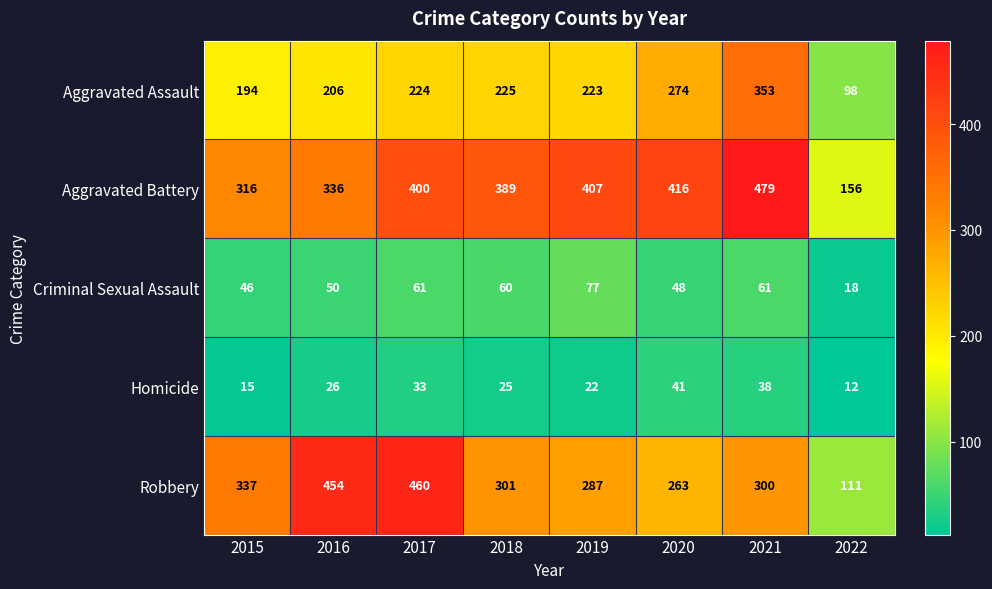

What is the difference between the Homicide values at 2015 and 2019?

7